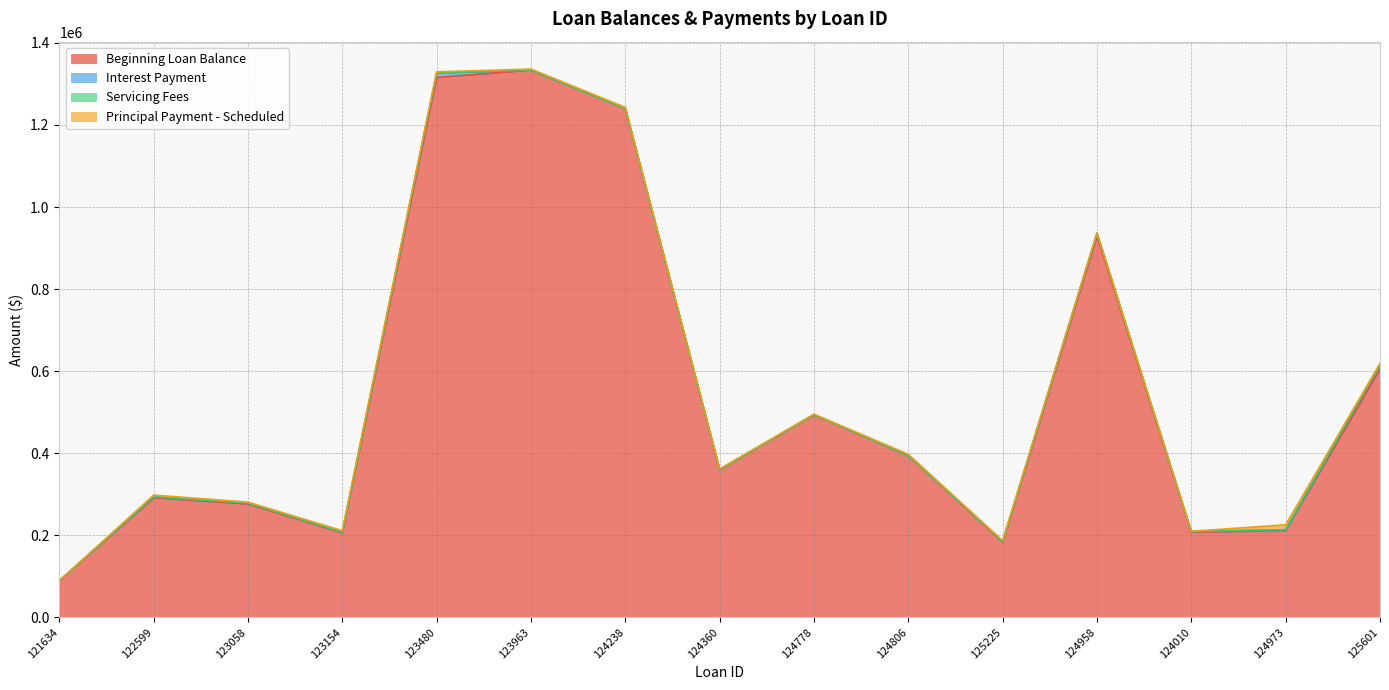

At which label does Interest Payment first exceed 1655?

122599